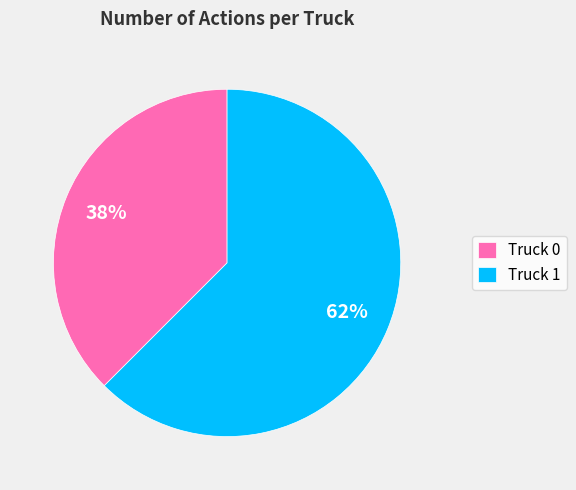

Which category accounts for the majority?

Truck 1